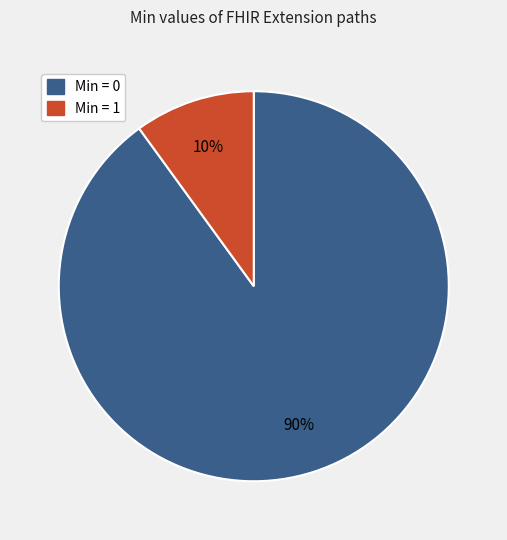

Does Min = 0 account for over 50% of the chart?

Yes